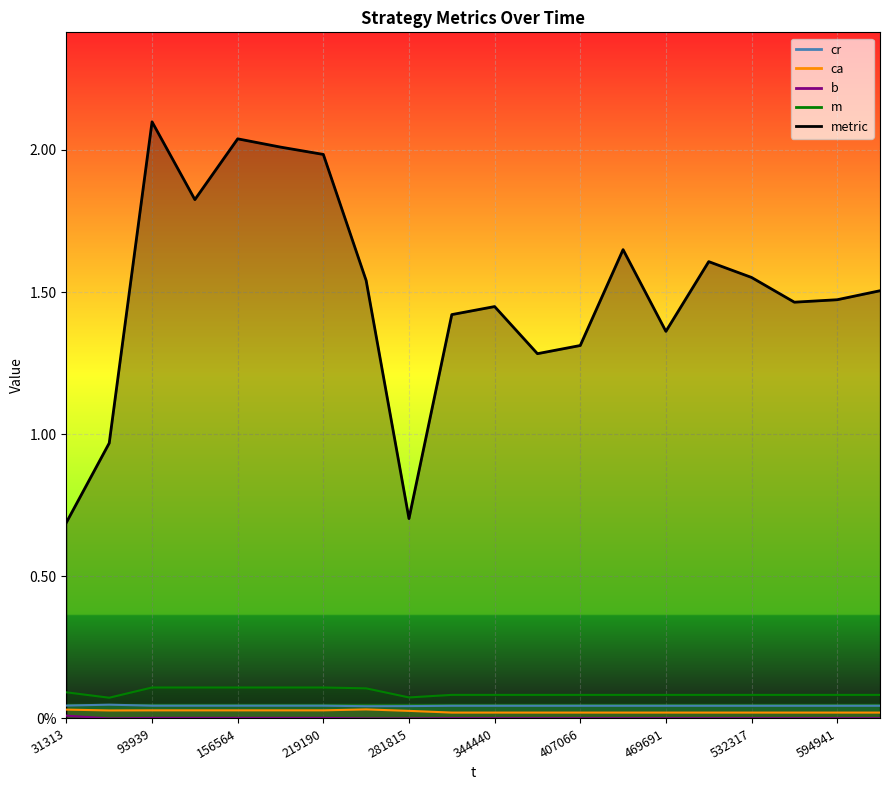

What are all the series names shown in the legend?

cr, ca, b, m, metric